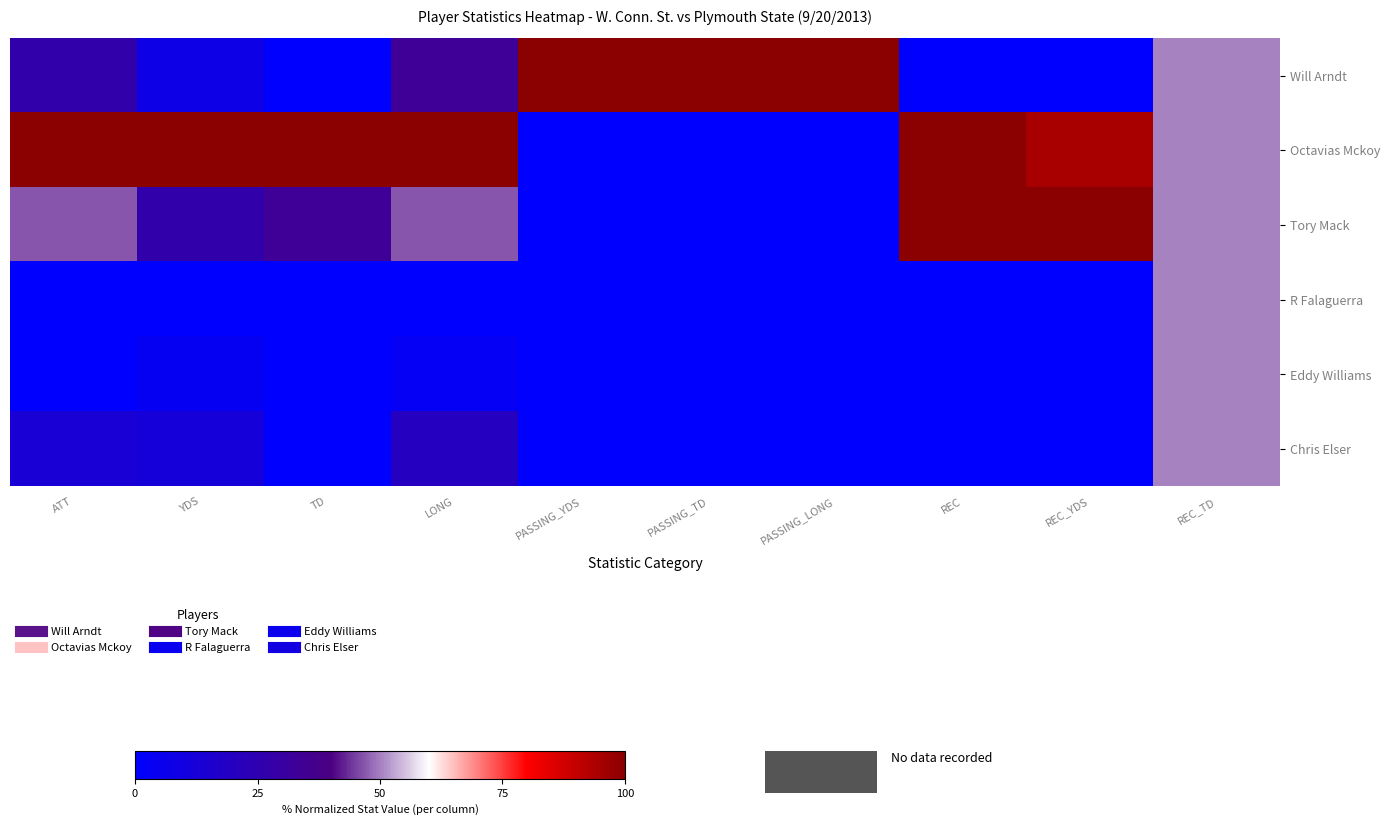

How many data points does each series have?

10